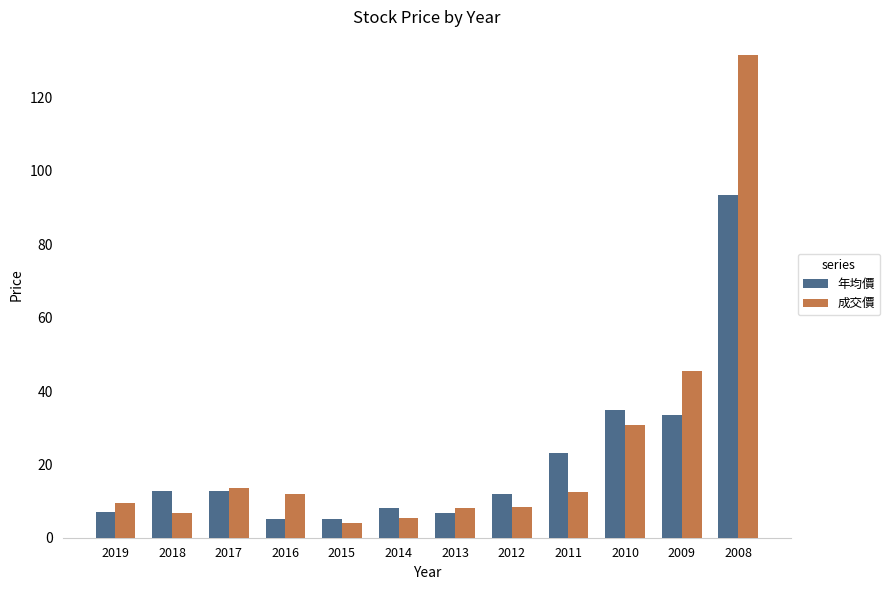

The 成交價 series shows 3.9 at 2015. True or false?

True